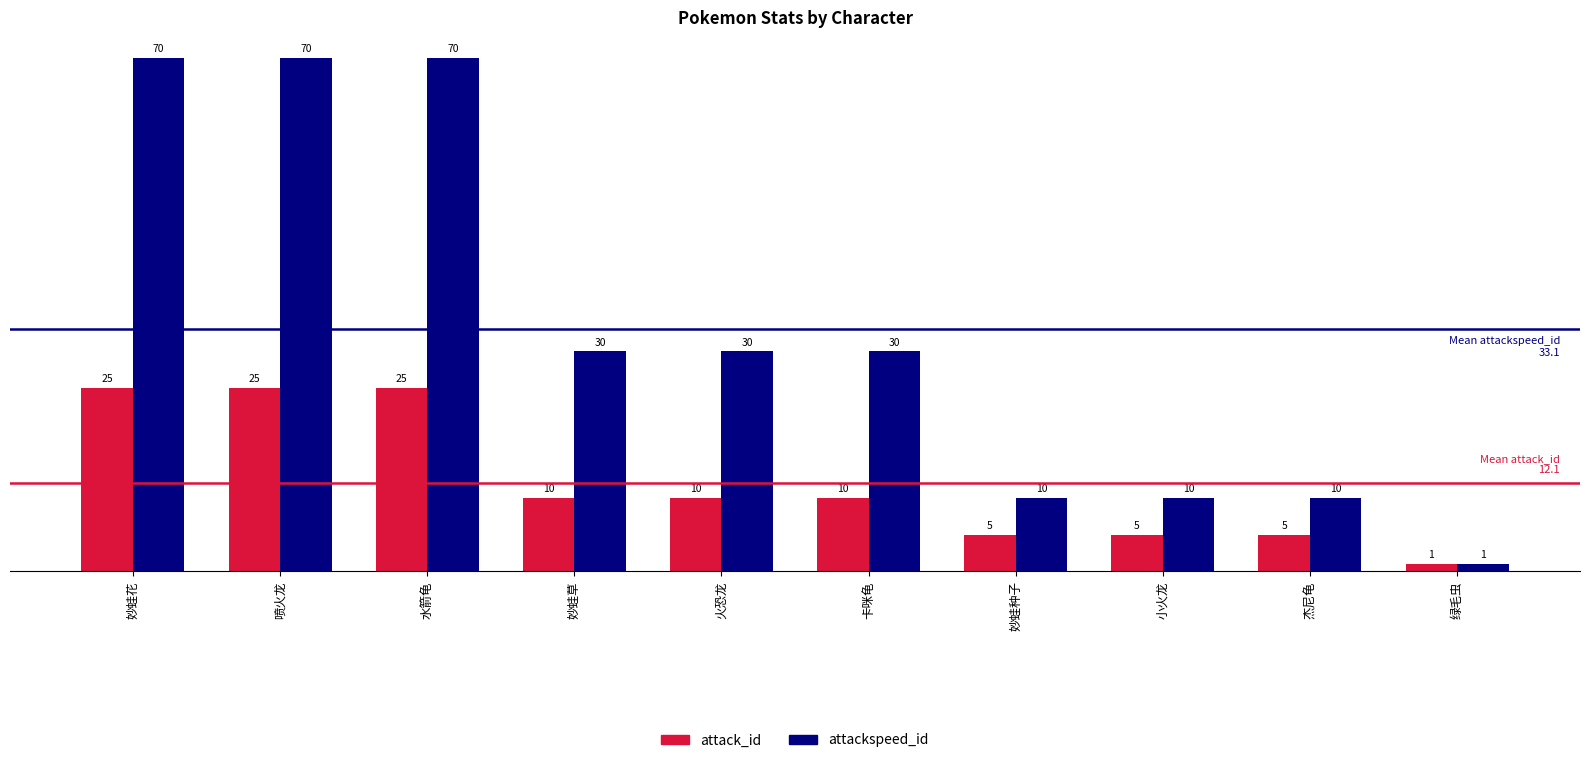

How many bars are there in each group?

2